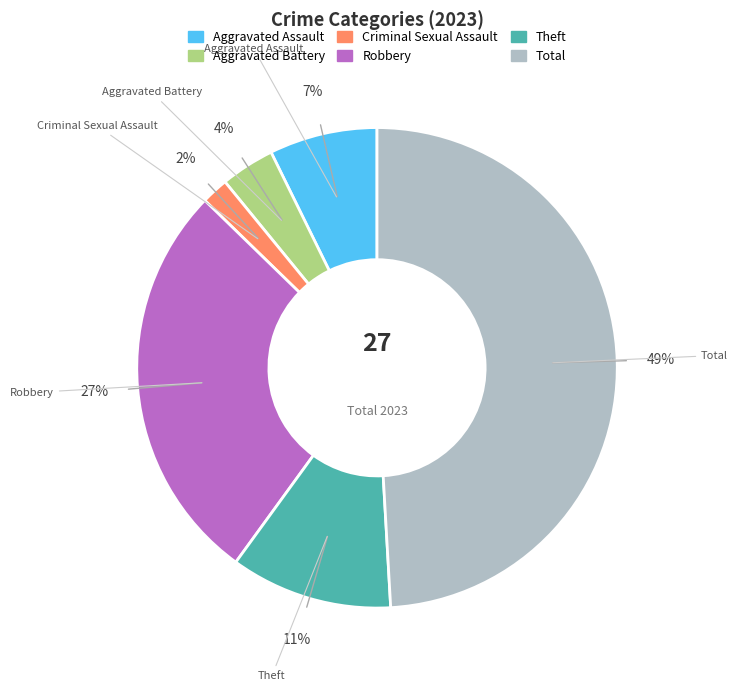

Rank the categories by value from lowest to highest.

Criminal Sexual Assault, Aggravated Battery, Aggravated Assault, Theft, Robbery, Total